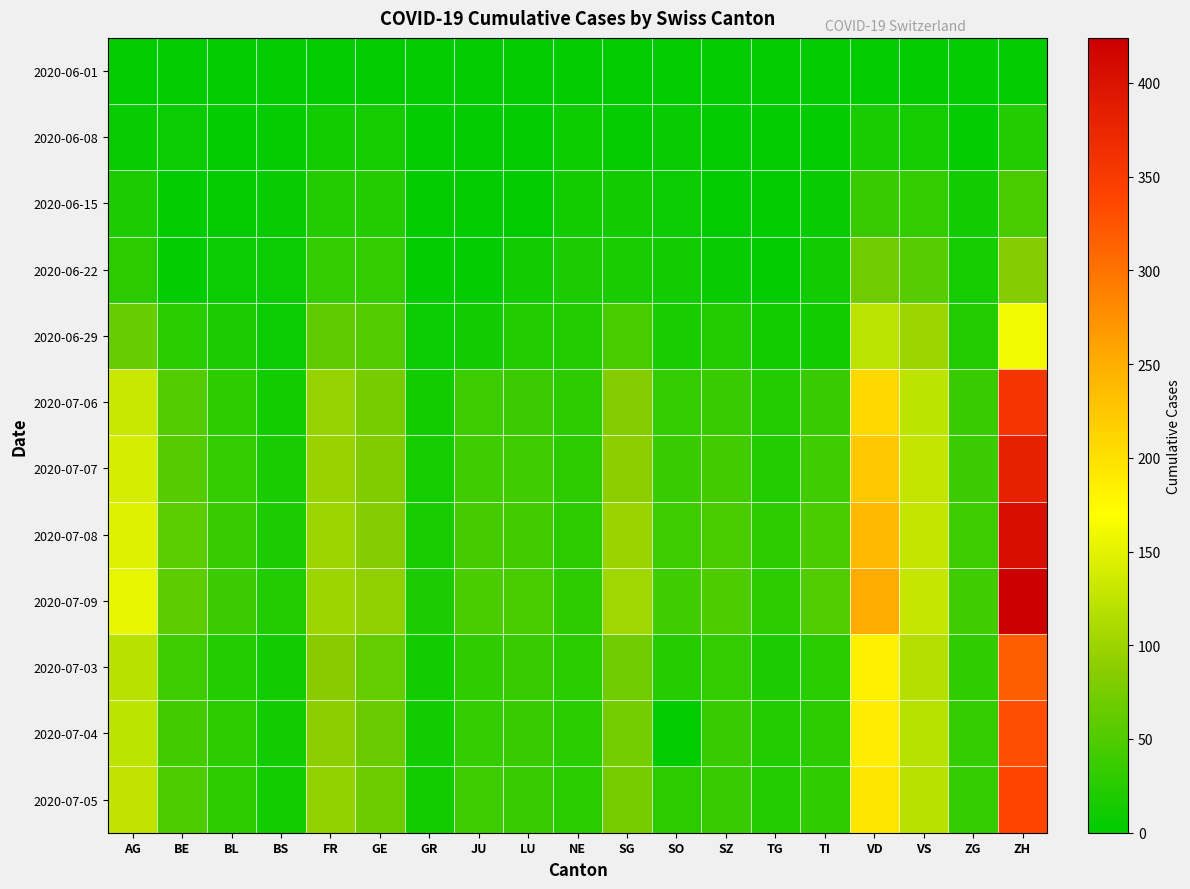

At how many categories does at least one series exceed 102?

5